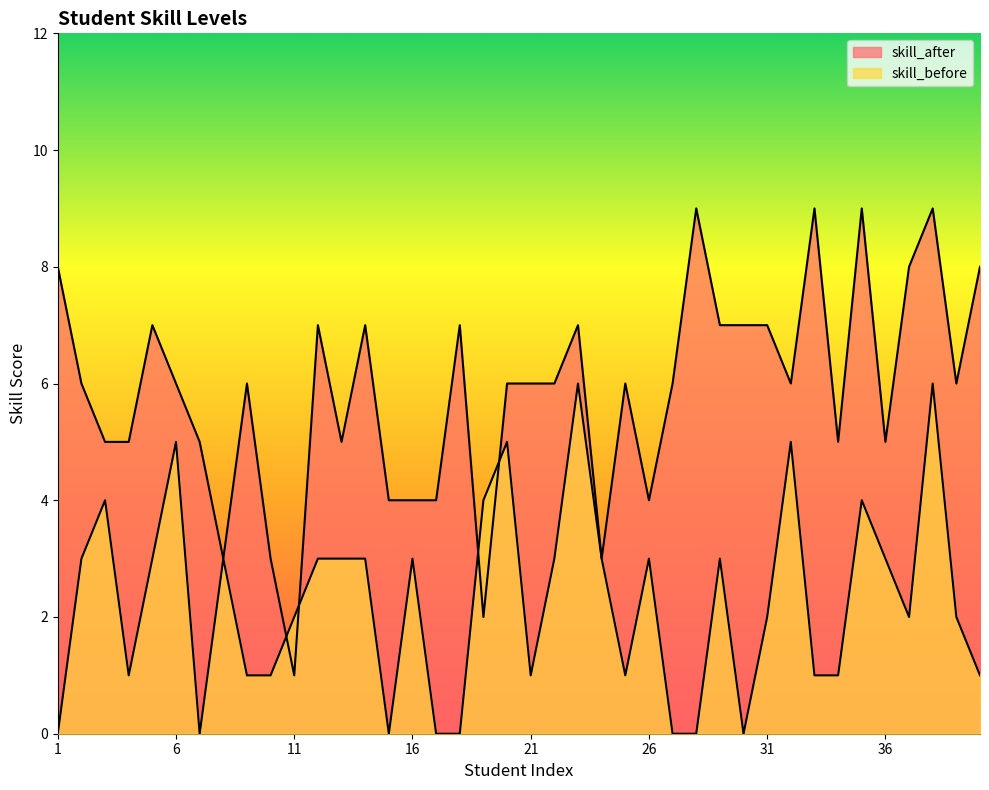

How many data points does each series have?

40